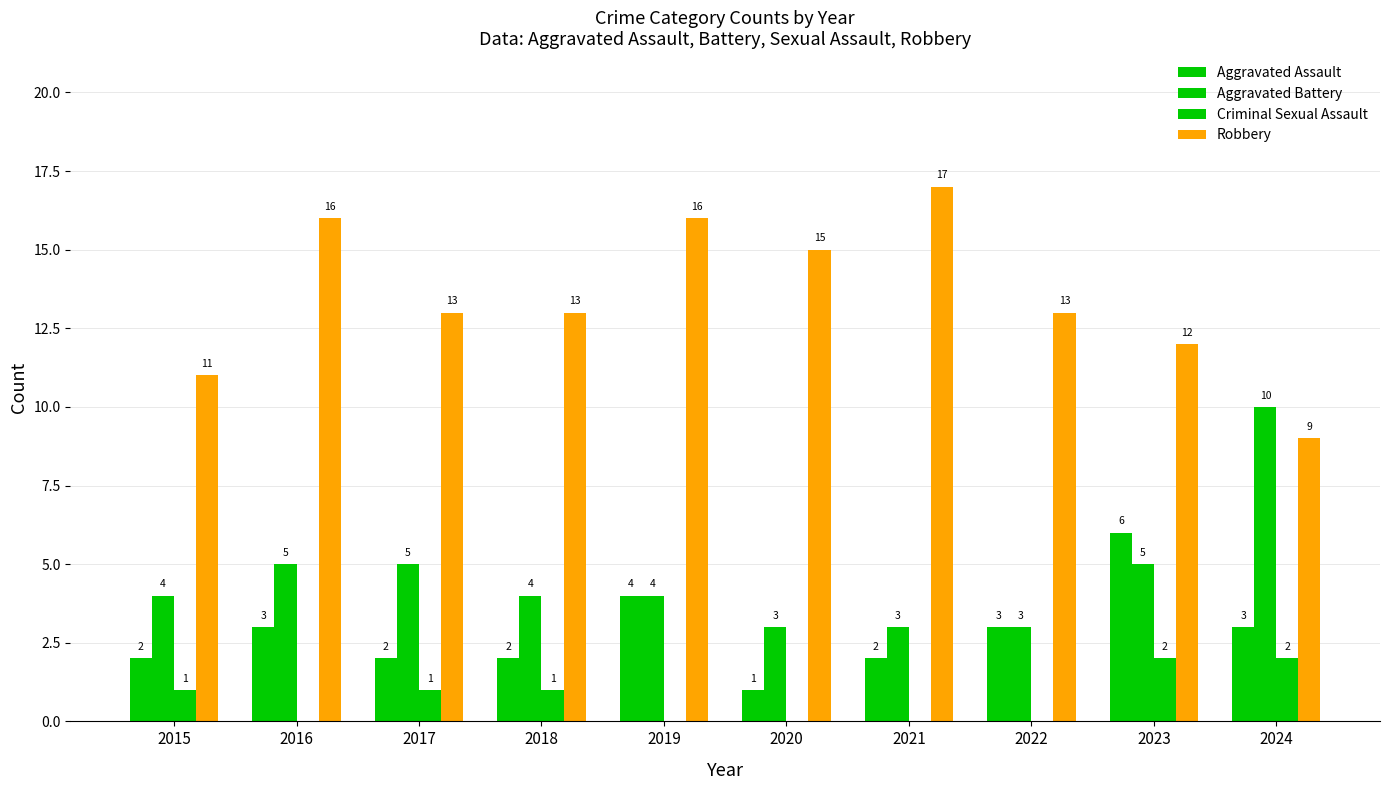

What is the value of the Aggravated Battery bar at the 6th from the left?

3